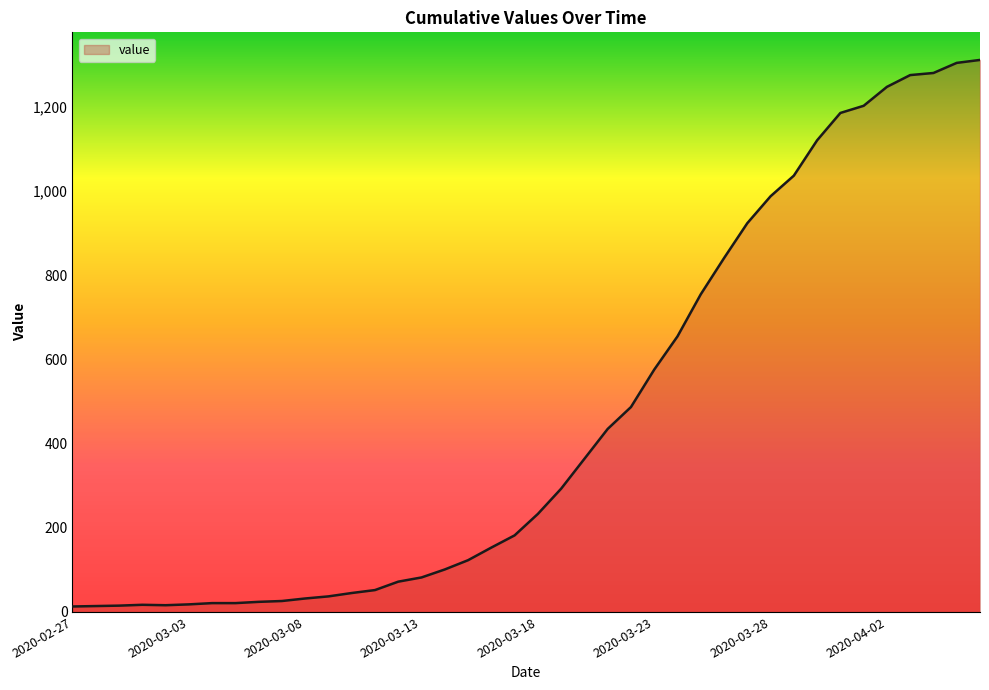

What is the greatest value displayed?

1312